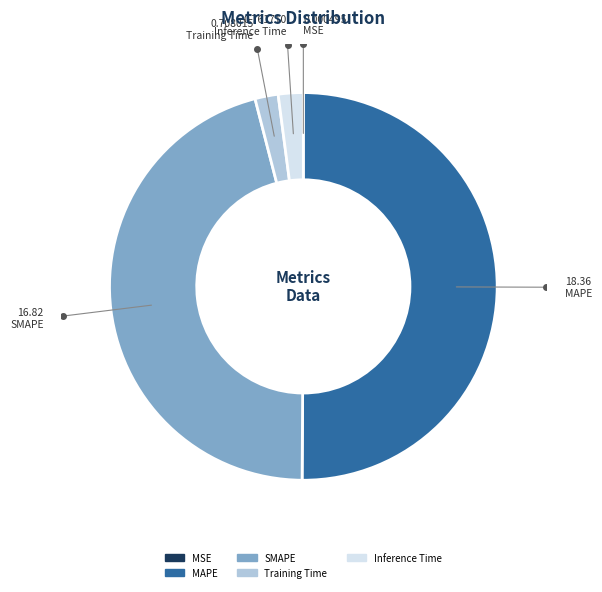

Between Inference Time and SMAPE, which is larger?

SMAPE